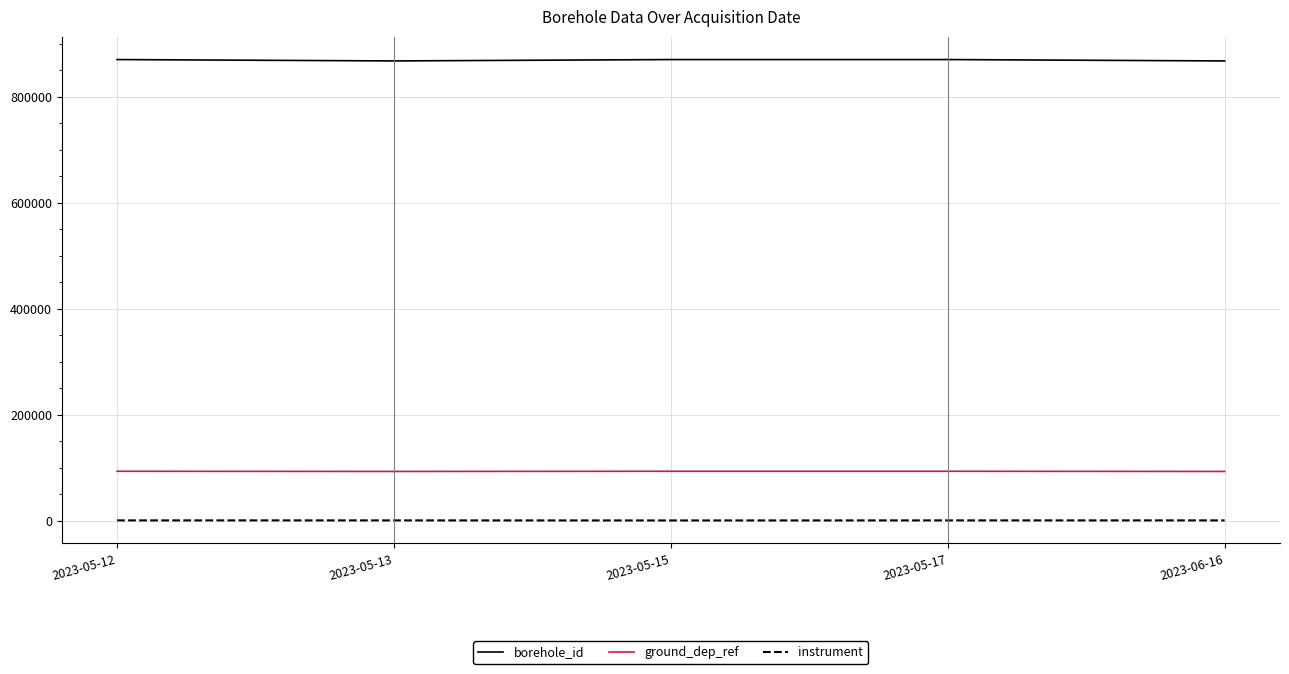

How many lines are shown in the chart?

3